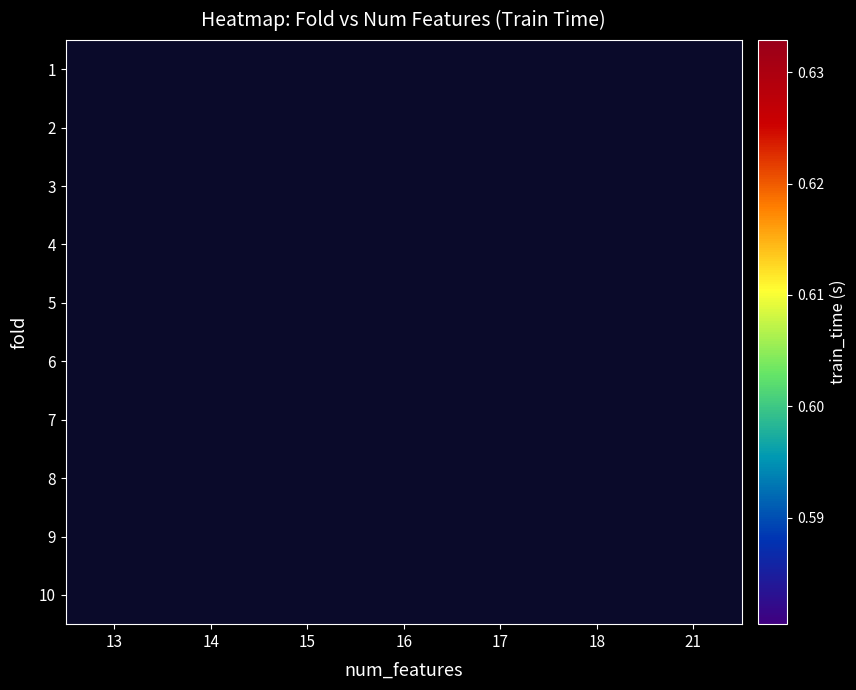

List the series in order of their overall mean, highest first.

1, 2, 3, 4, 5, 6, 7, 8, 9, 10